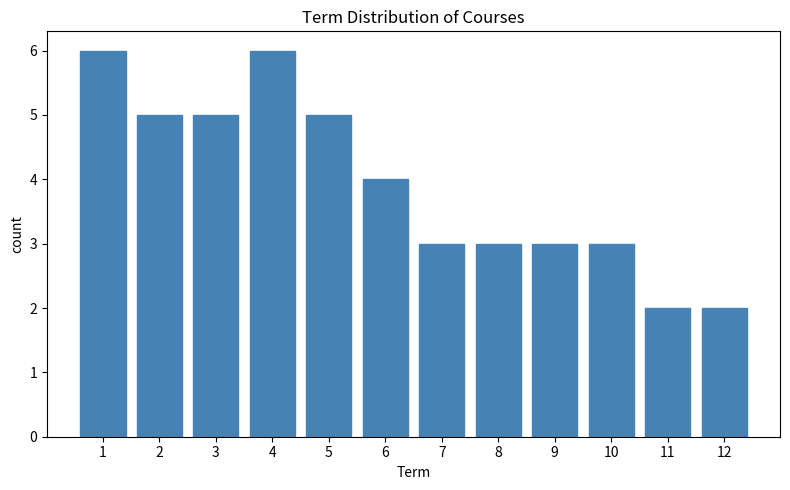

Reading left to right, transcribe all the data shown in this chart.

6	5	5	6	5	4	3	3	3	3	2	2